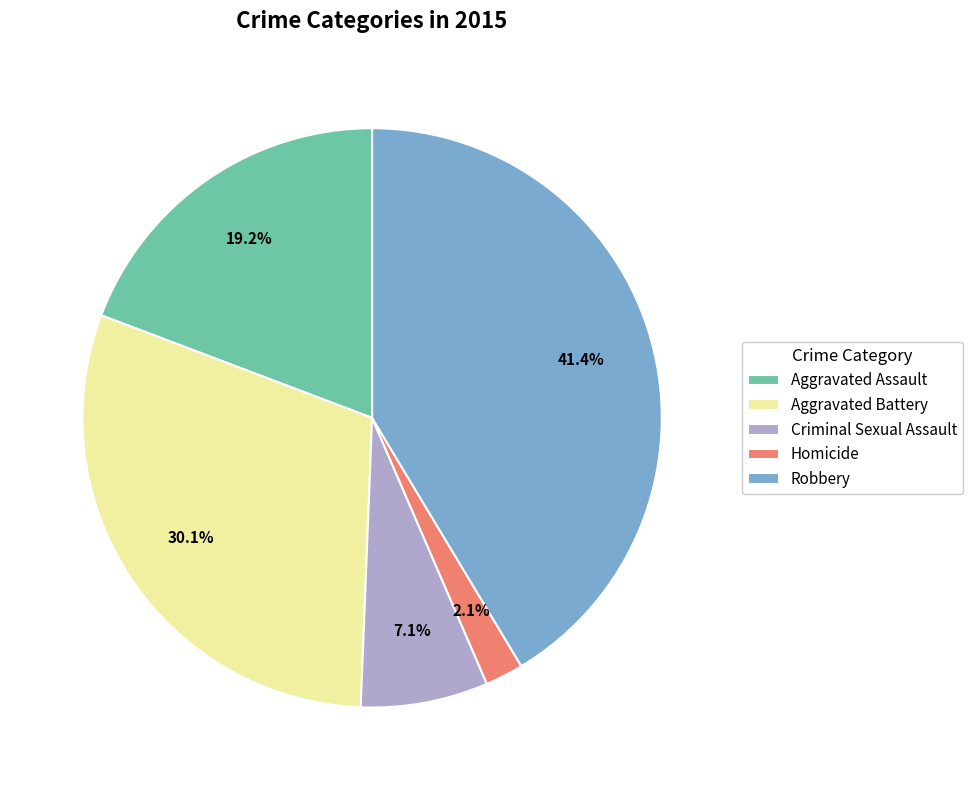

How many segments does this pie chart have?

5